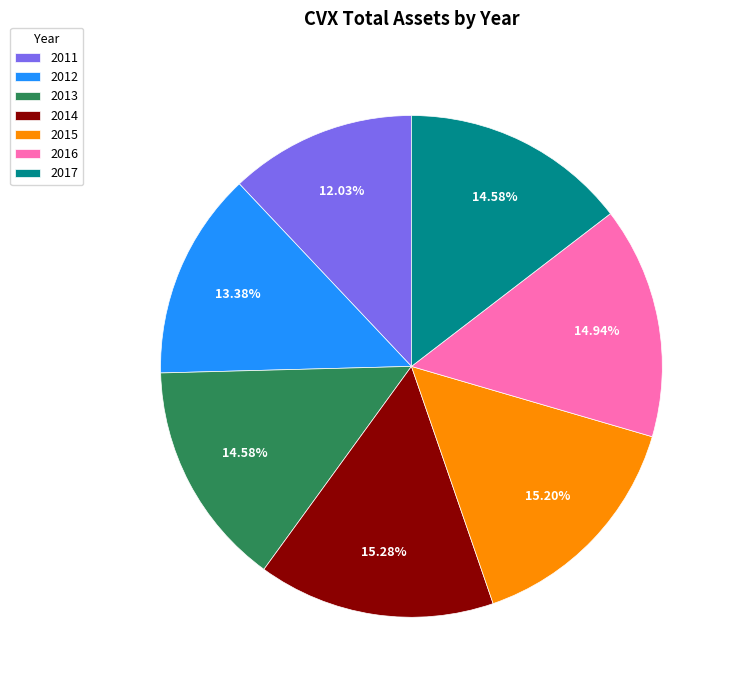

Is the sum of 2012 and 2017 greater than half?

No